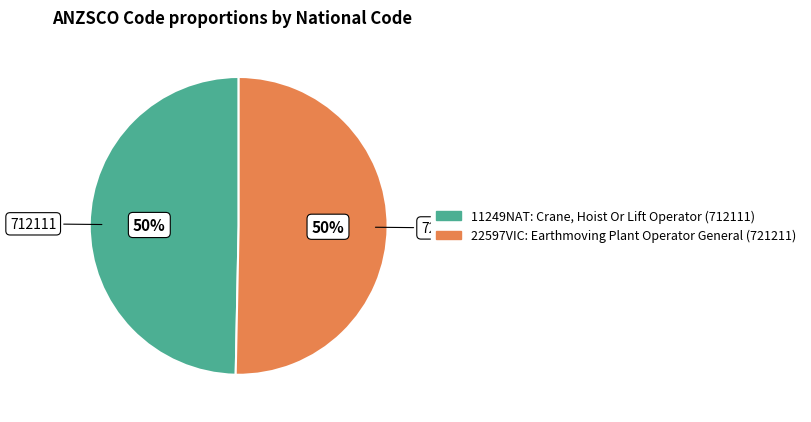

Count the number of slices in the pie.

2